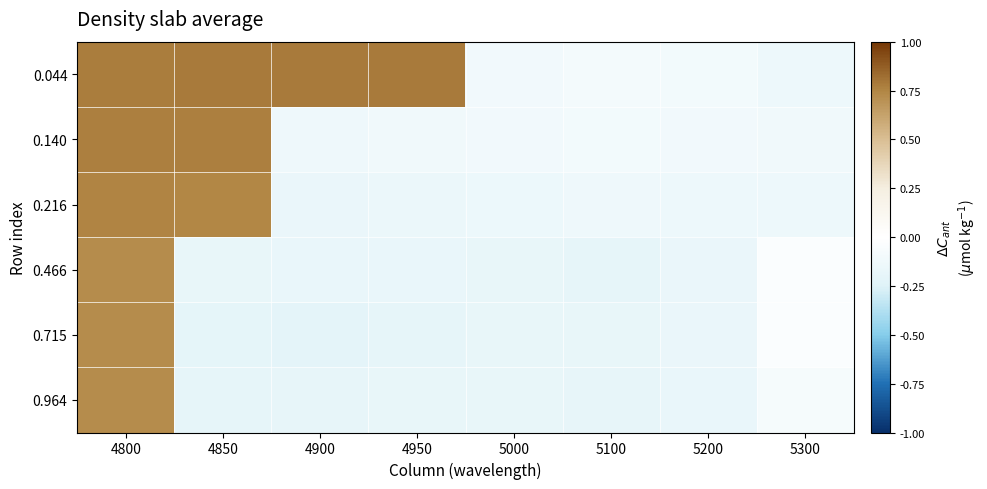

How many categories are shown in the chart?

8